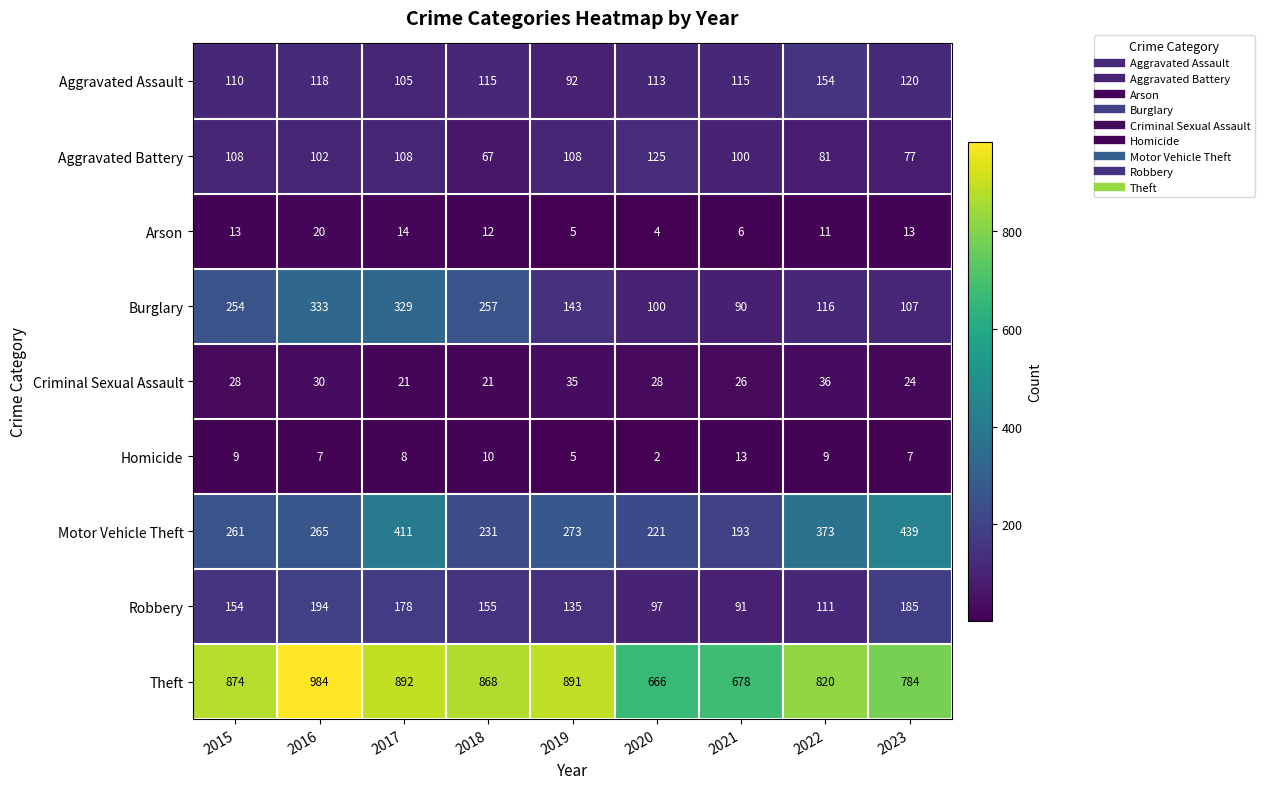

Read the Motor Vehicle Theft value at 2019.

273